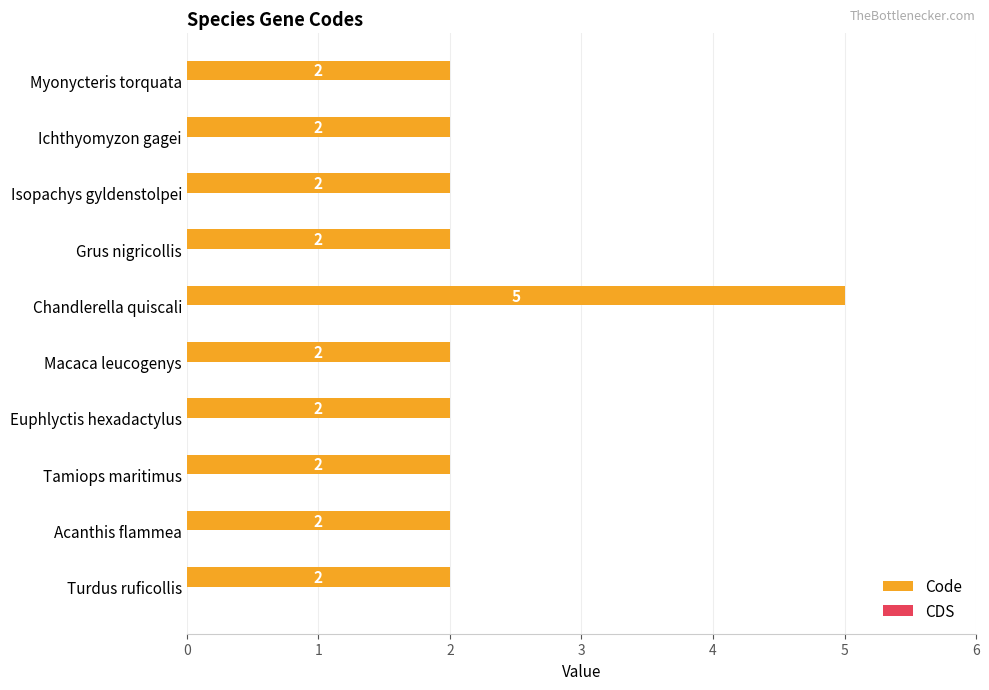

What is the sum of all values?

23